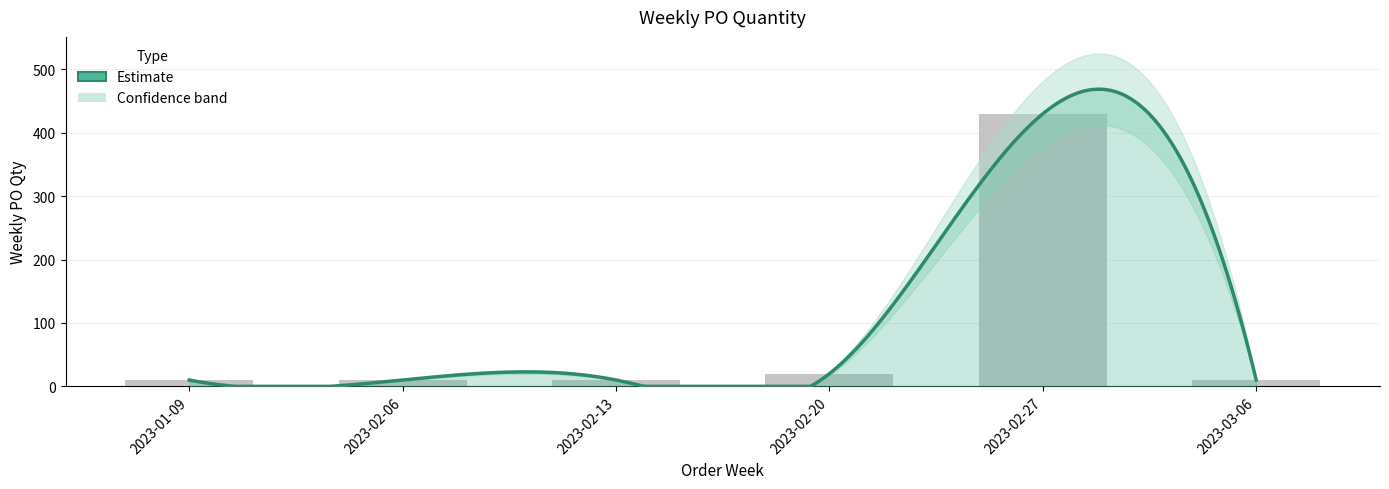

What is the sum of all values?

490